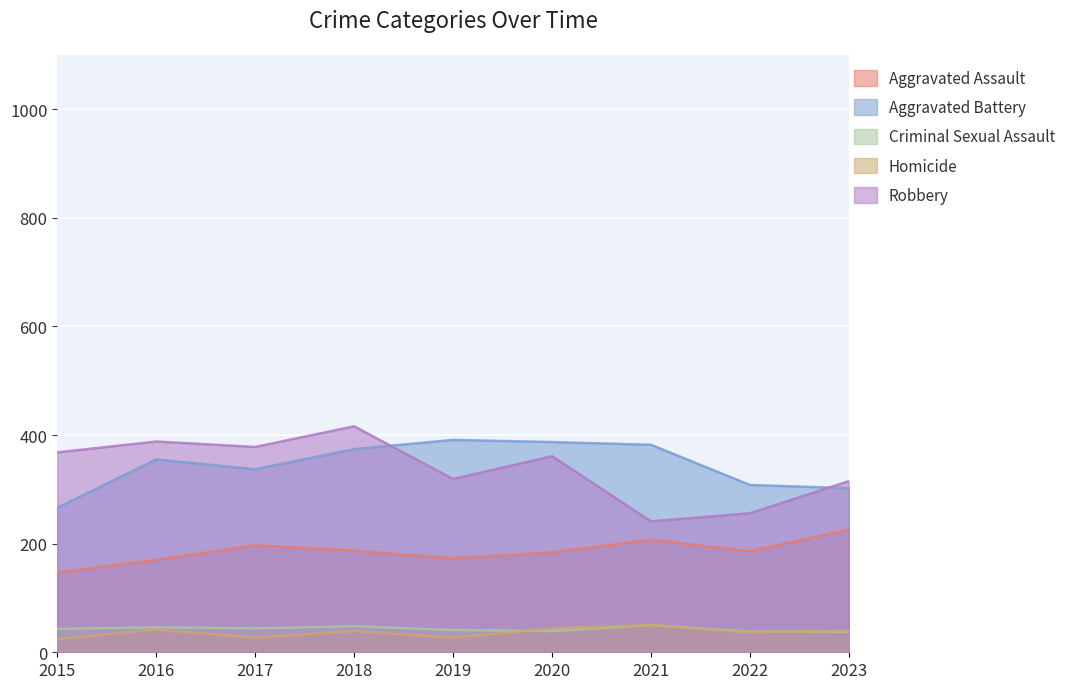

Reading left to right, what are all the values shown in this chart?

Aggravated Assault: 2015=147	2016=170	2017=197	2018=187	2019=173	2020=184	2021=207	2022=186	2023=226
Aggravated Battery: 2015=266	2016=355	2017=337	2018=374	2019=391	2020=387	2021=382	2022=308	2023=302
Criminal Sexual Assault: 2015=43	2016=46	2017=44	2018=48	2019=41	2020=39	2021=50	2022=38	2023=38
Homicide: 2015=24	2016=42	2017=27	2018=39	2019=27	2020=44	2021=50	2022=37	2023=40
Robbery: 2015=368	2016=388	2017=378	2018=416	2019=319	2020=361	2021=241	2022=256	2023=315